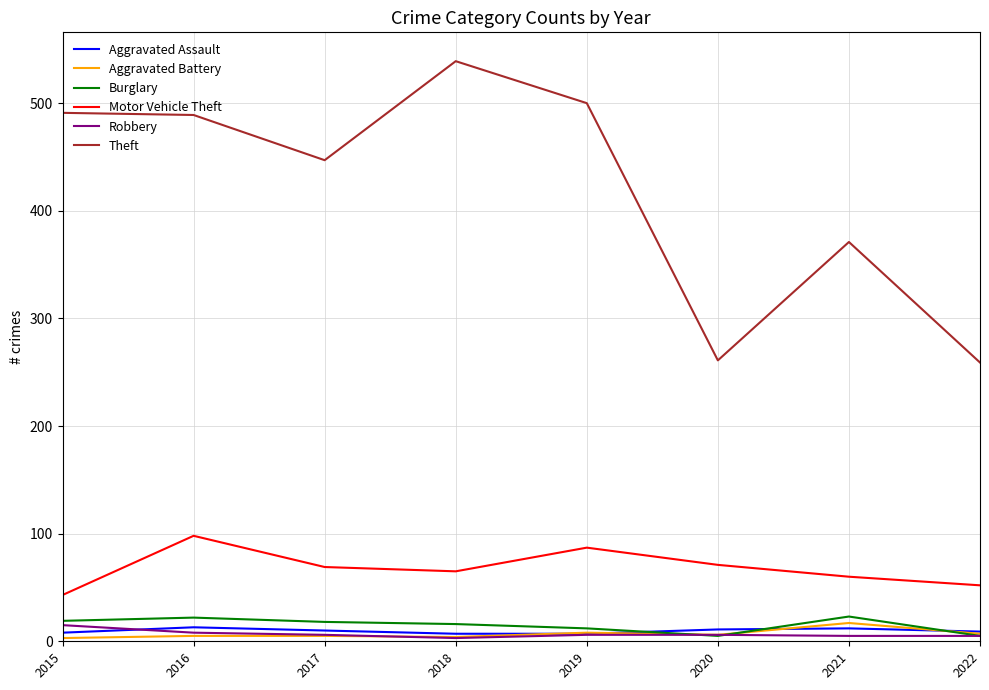

Which series has the largest total across all categories?

Theft